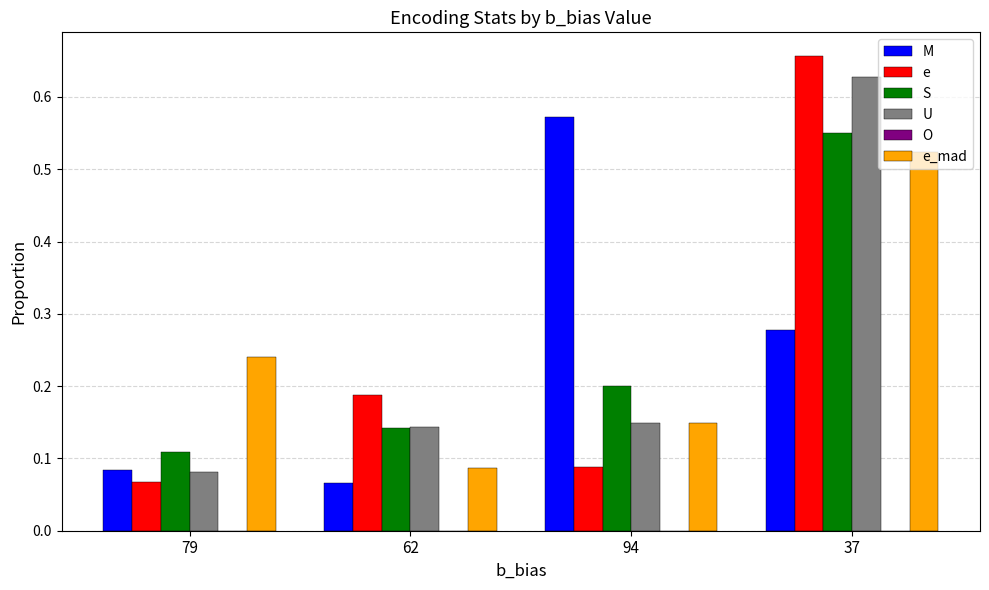

What is the total value across all series at 37?

2.6